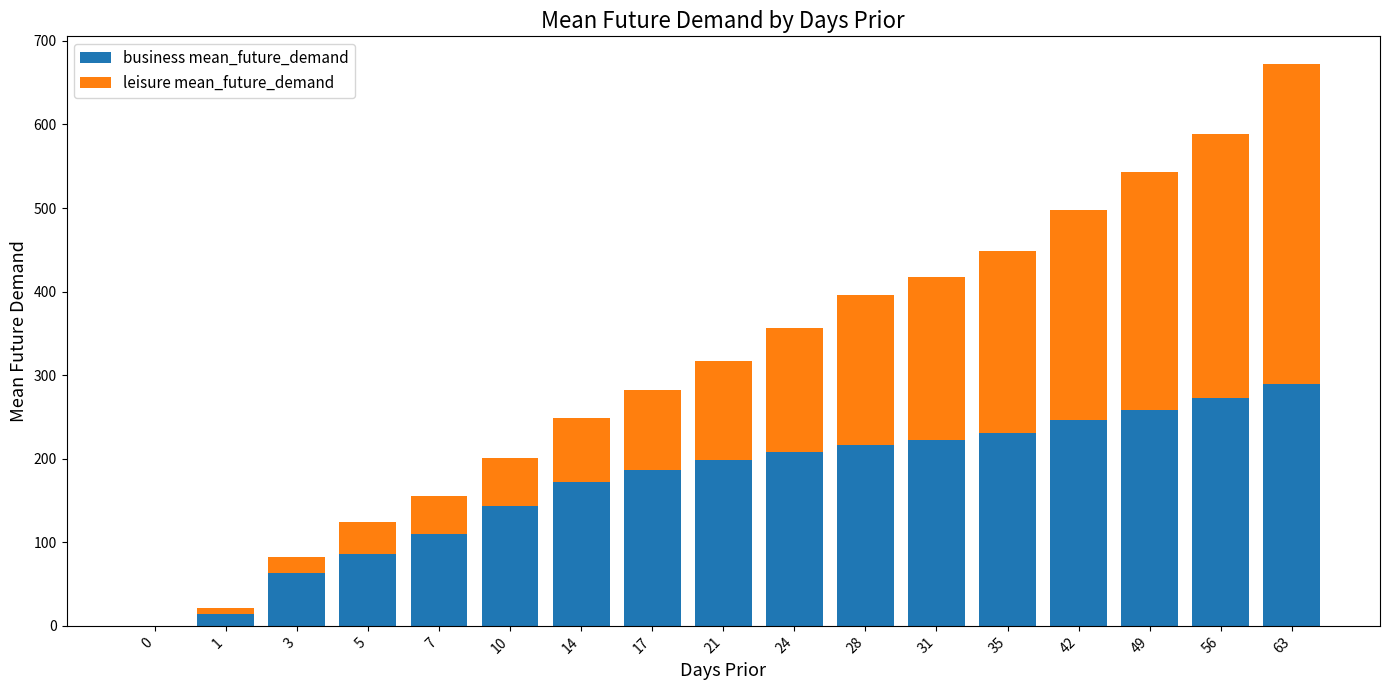

What is the sum of all business mean_future_demand values?

2917.9